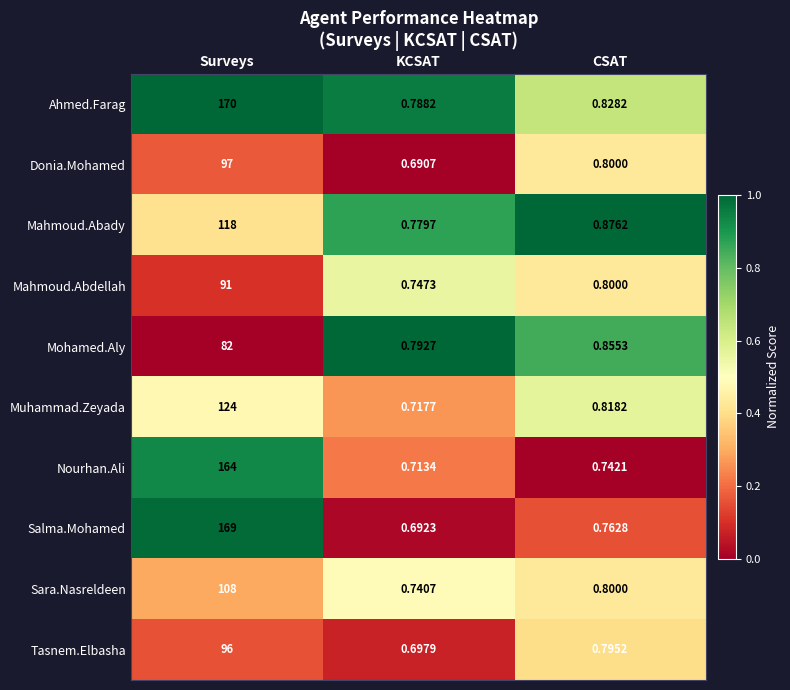

Which series has the largest range (max minus min)?

Ahmed.Farag